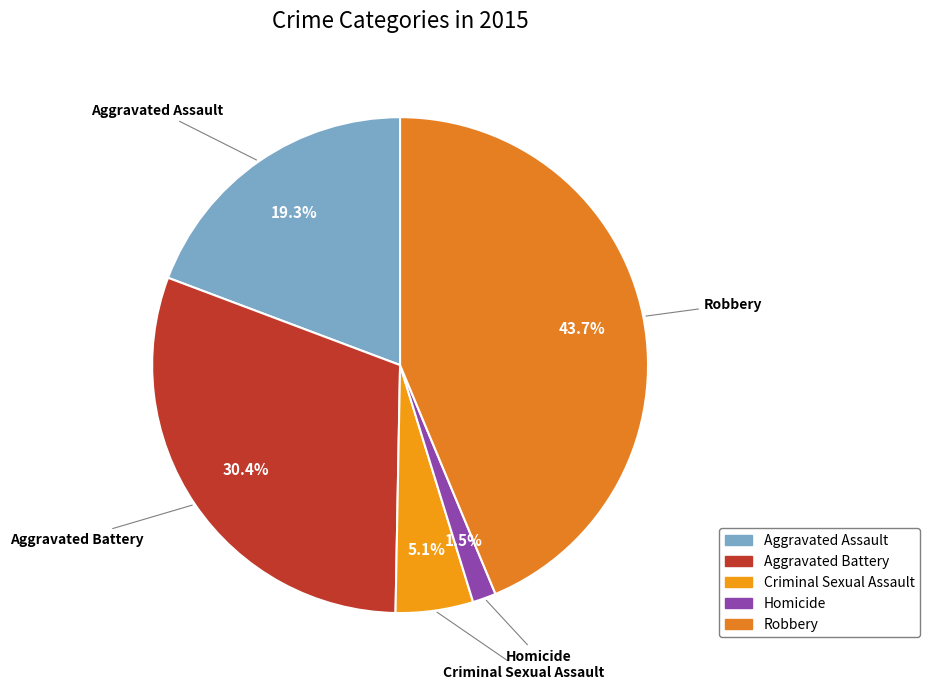

To the nearest percent, what is the average slice percentage?

20%